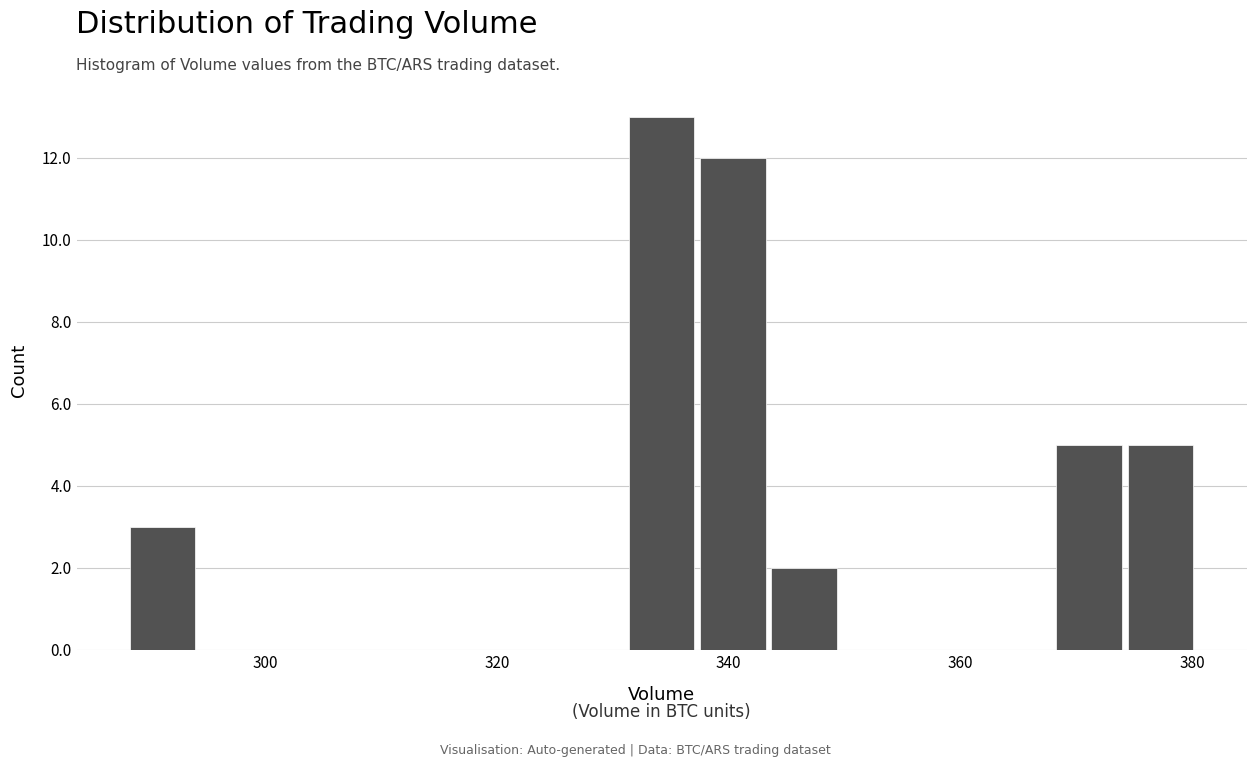

Read against the x-axis, roughly where is the centre of the tallest bar?

334